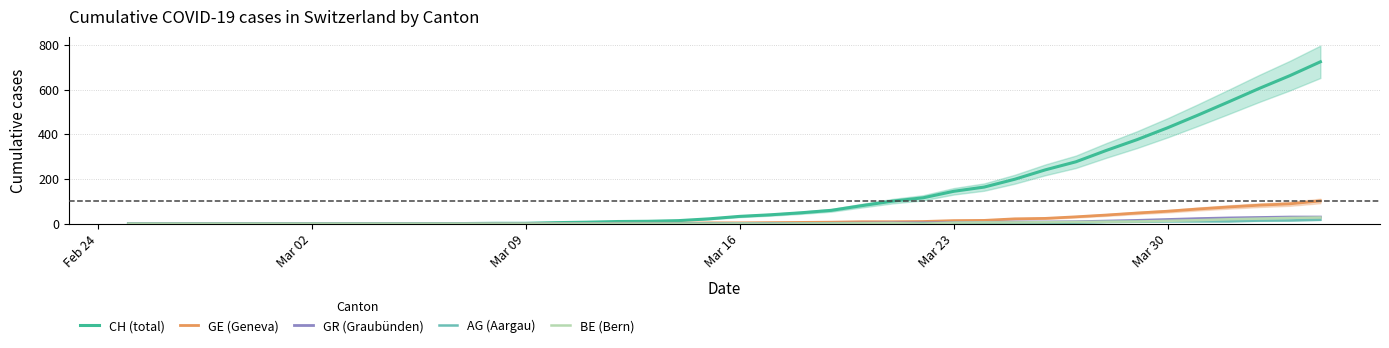

At how many categories does at least one series exceed 507?

4